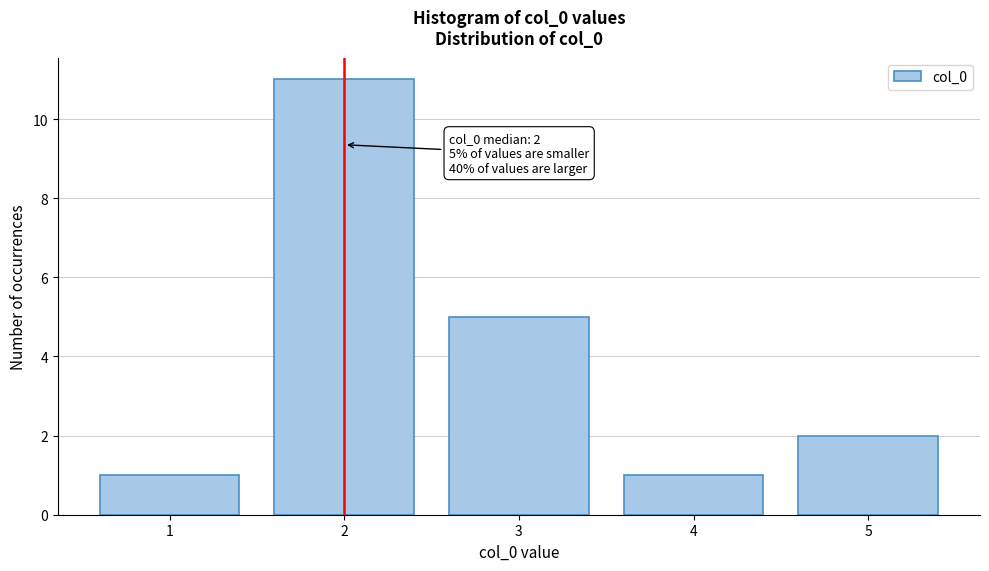

Which range on the x-axis has the tallest bar?

1.5 to 2.5